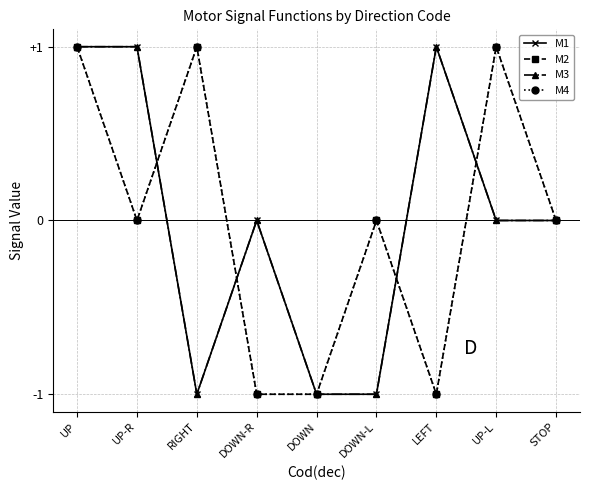

Reading right to left, list all the values displayed in this chart.

M1: STOP=0	UP-L=0	LEFT=1	DOWN-L=-1	DOWN=-1	DOWN-R=0	RIGHT=-1	UP-R=1	UP=1
M2: STOP=0	UP-L=1	LEFT=-1	DOWN-L=0	DOWN=-1	DOWN-R=-1	RIGHT=1	UP-R=0	UP=1
M3: STOP=0	UP-L=0	LEFT=1	DOWN-L=-1	DOWN=-1	DOWN-R=0	RIGHT=-1	UP-R=1	UP=1
M4: STOP=0	UP-L=1	LEFT=-1	DOWN-L=0	DOWN=-1	DOWN-R=-1	RIGHT=1	UP-R=0	UP=1